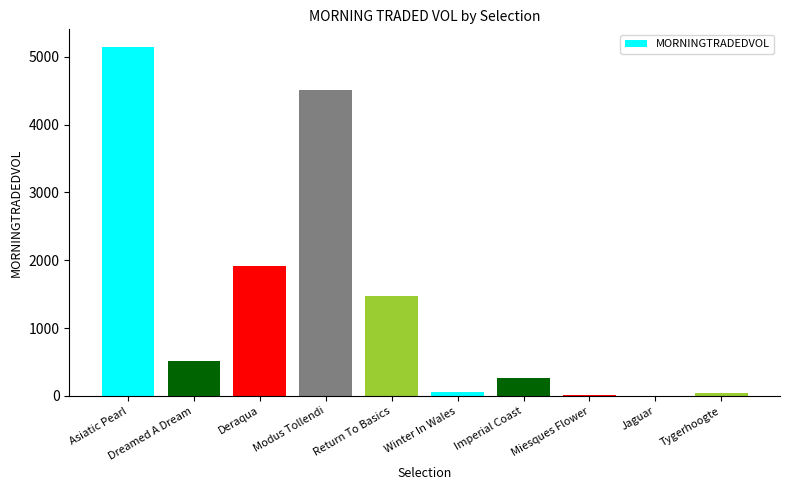

At which label is the value closest to 2575?

Deraqua